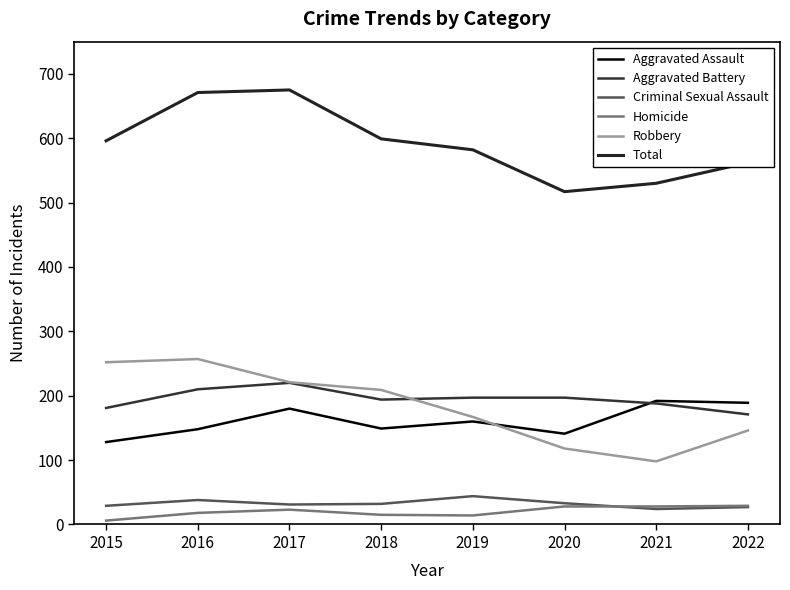

At how many categories does at least one series exceed 203?

8